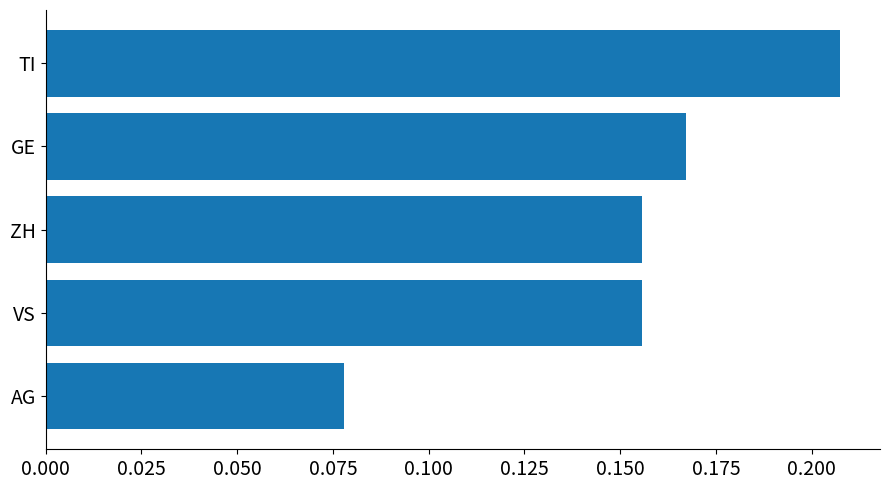

Which label corresponds to the smallest value in the chart?

AG